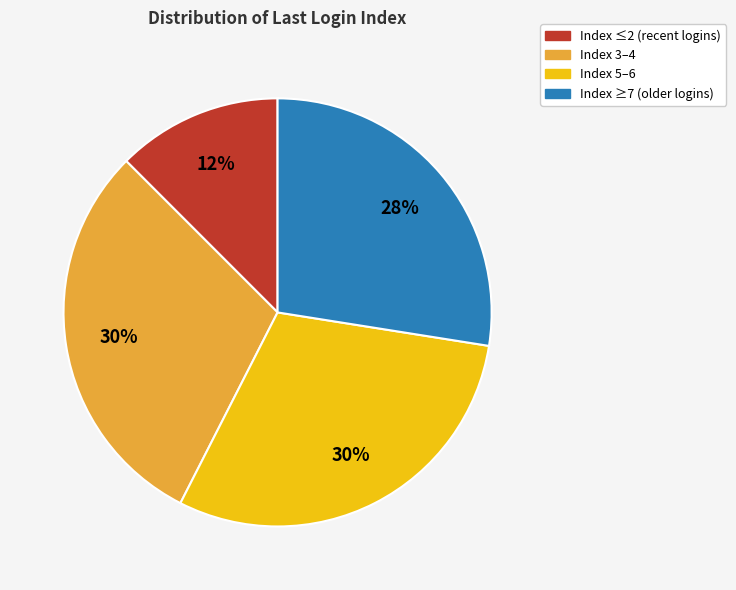

To the nearest percent, what is the average slice percentage?

25%